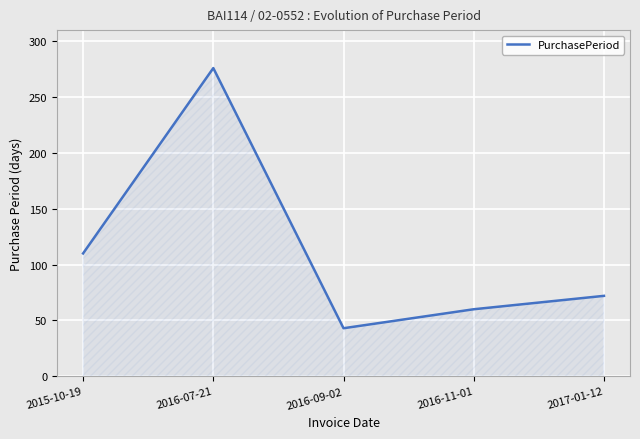

Where does the data first go above 72?

2015-10-19